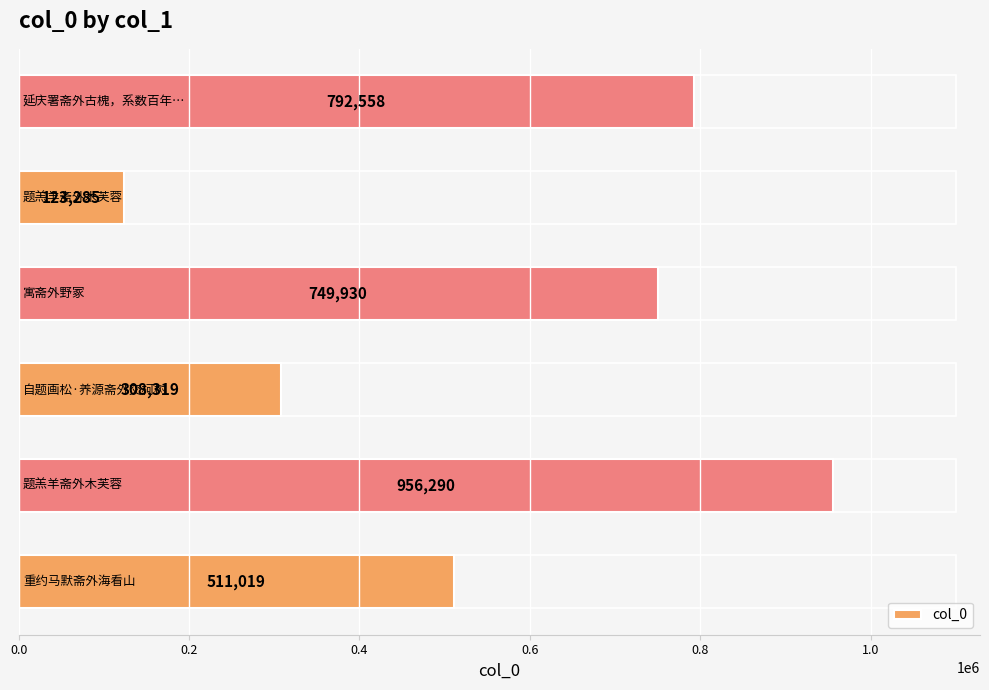

What is the average value?

573567